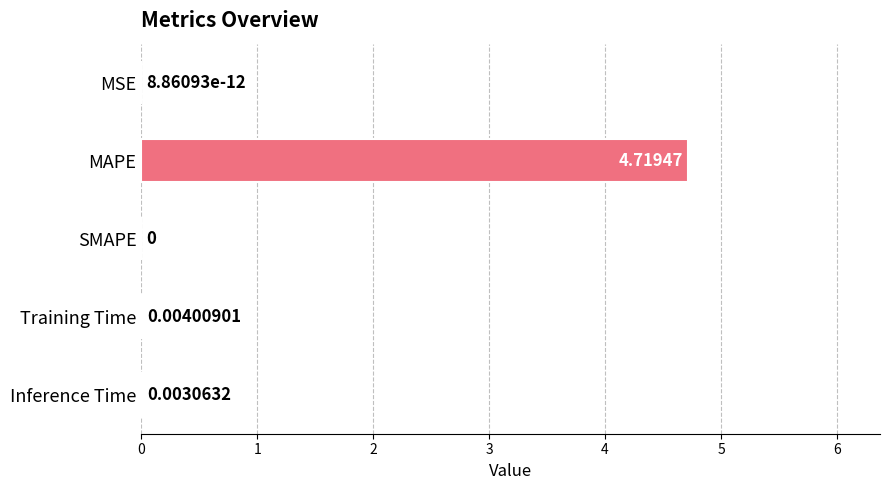

Which label corresponds to the largest value in the chart?

MAPE